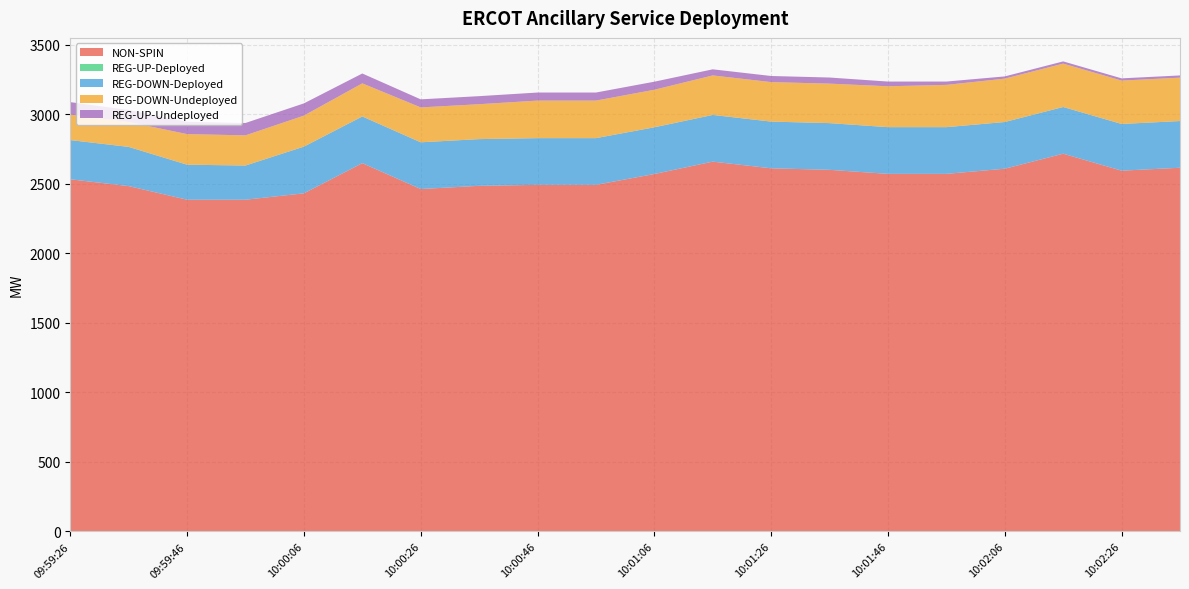

Reading right to left, list all the values displayed in this chart.

NON-SPIN: 2616	2595	2717	2609	2572	2572	2601	2612	2660	2571	2493	2493	2486	2463	2649	2432	2386	2386	2484	2533
REG-UP-Deployed: 0	0	0	0	0	0	0	0	0	0	0	0	0	0	0	0	0	0	0	0
REG-DOWN-Deployed: 336	336	336	336	336	336	336	336	336	336	336	336	336	336	336	336	246	252	282	282
REG-DOWN-Undeployed: 312	312	312	312	304	294	284	284	284	270	270	270	251	251	238	223	217	220	179	183
REG-UP-Undeployed: 16	16	16	16	24	34	44	44	44	58	58	58	58	58	71	88	89	89	87	90